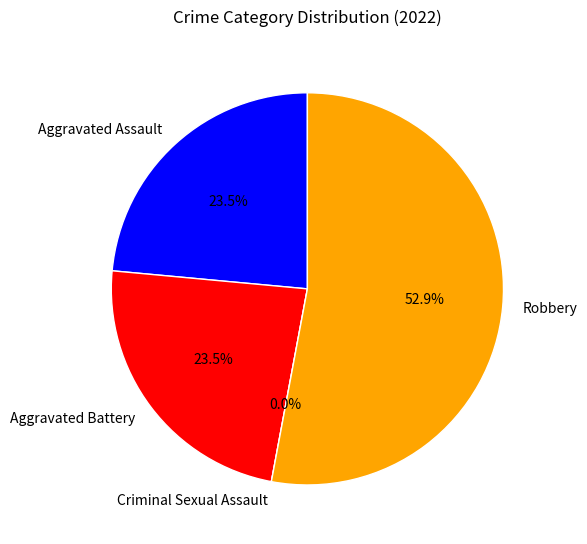

How many slices are in this pie chart?

4